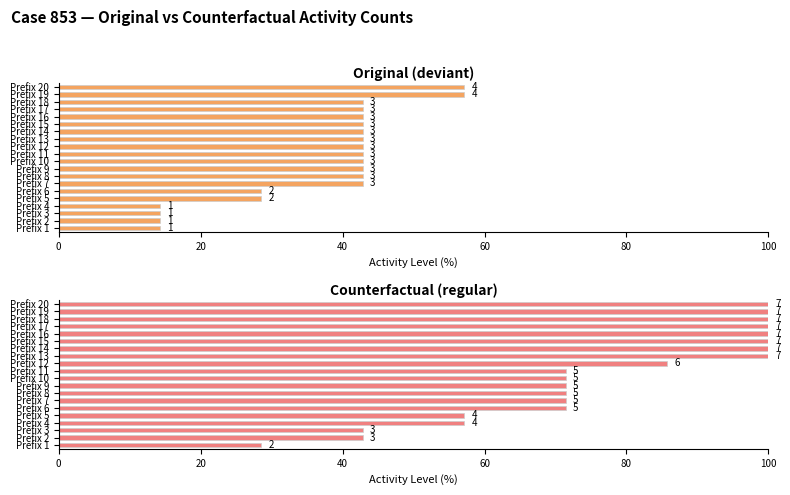

What is the minimum value for Original (deviant)?

14.3